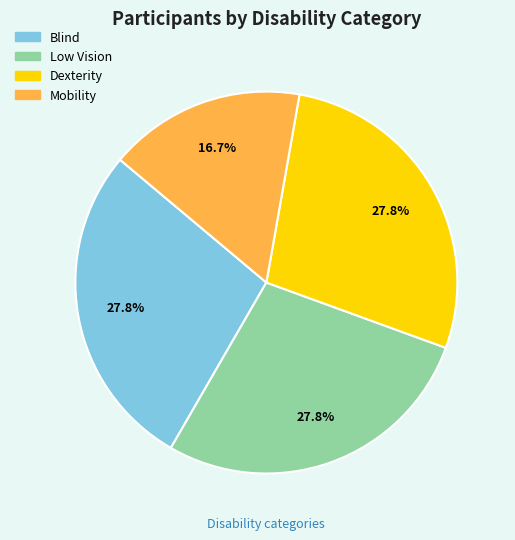

To the nearest percent, what portion does Mobility represent?

17%